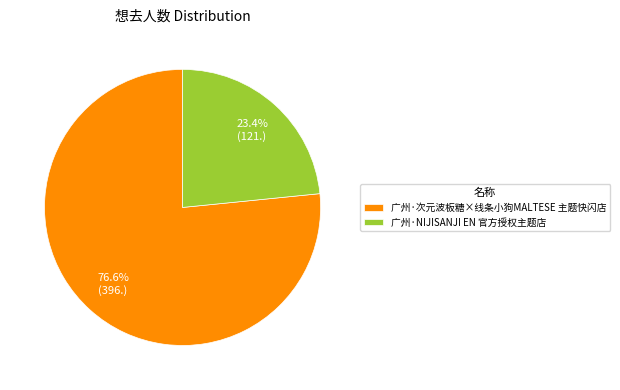

How many segments does this pie chart have?

2